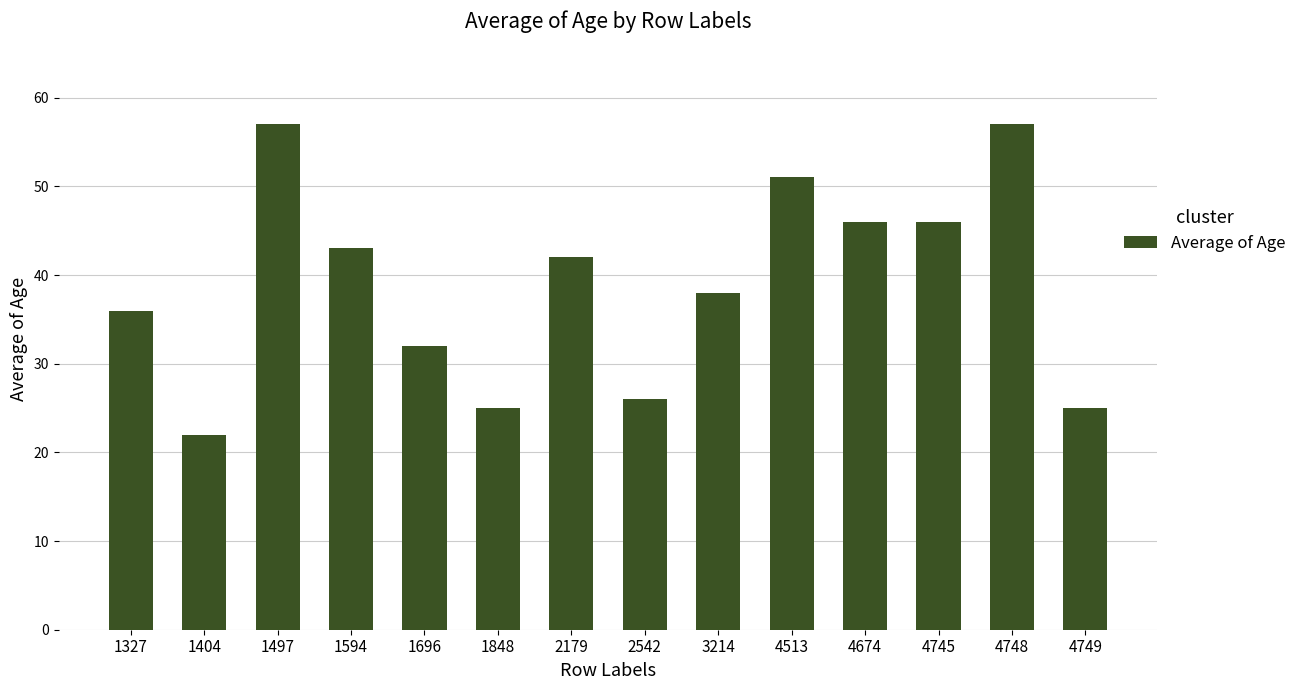

What is the change in value from 1497 to 4749?

-32